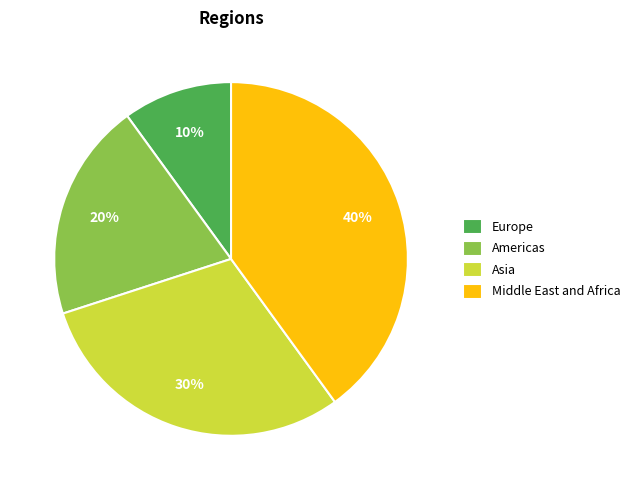

Do Middle East and Africa and Asia together represent more than half of the pie?

Yes